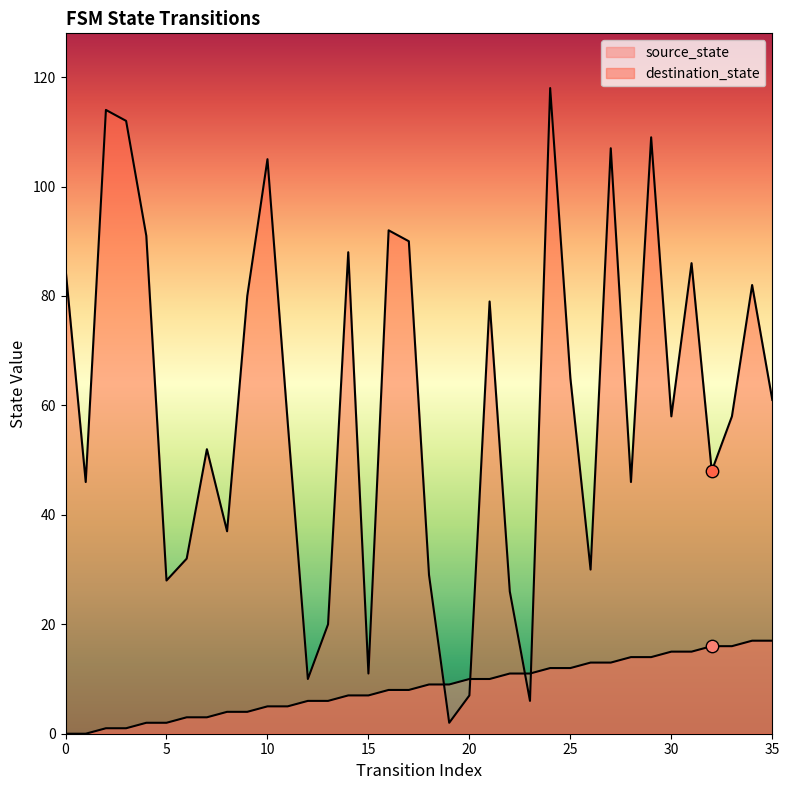

Which series has the largest total across all categories?

destination_state